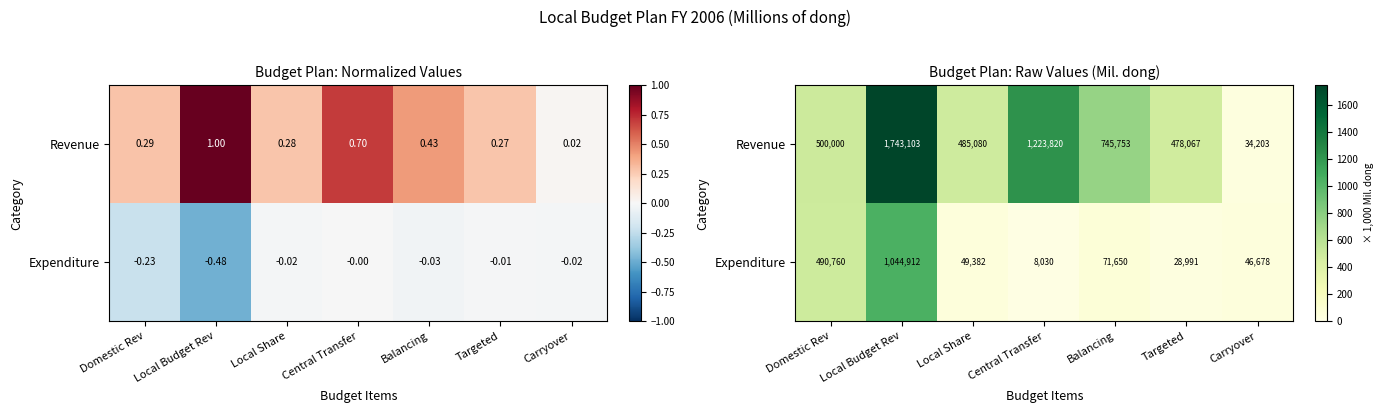

Which has a higher value, Carryover or Domestic Rev?

Domestic Rev